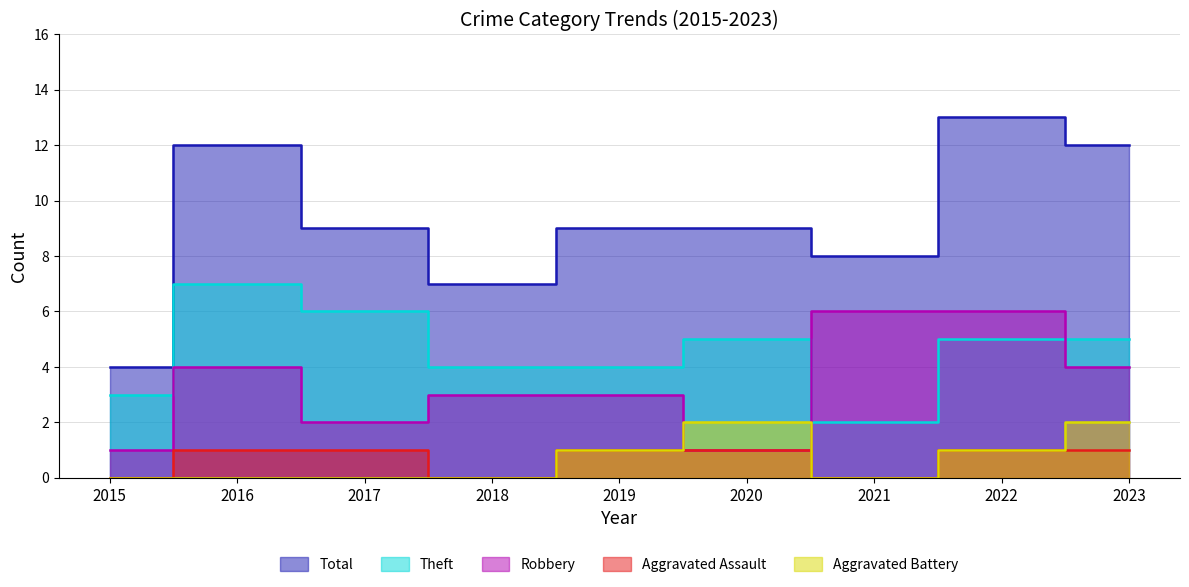

Does the chart have visible grid lines?

Yes